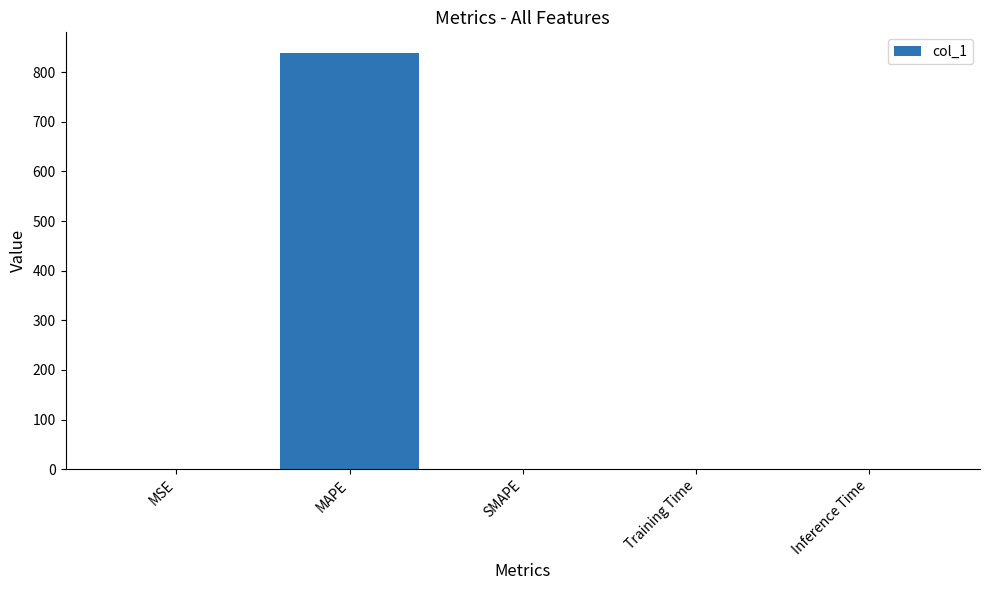

How many data points are above 0?

4